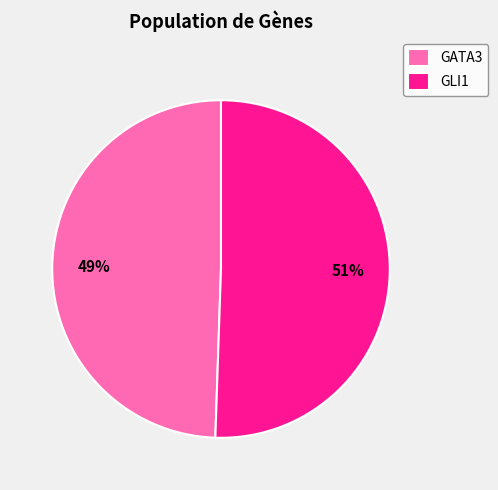

To the nearest percent, what is the average slice percentage?

50%